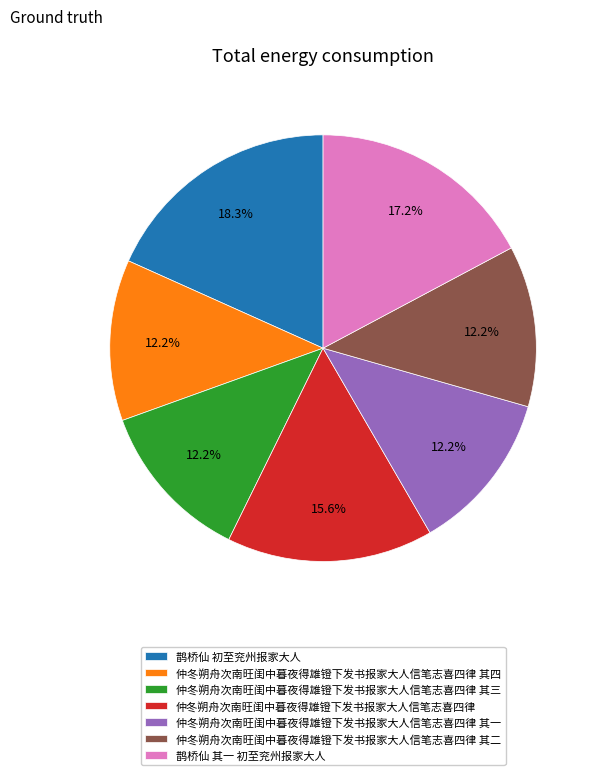

How much of the chart is everything except 仲冬朔舟次南旺闺中暮夜得雄镫下发书报家大人信笔志喜四律?

84.4%